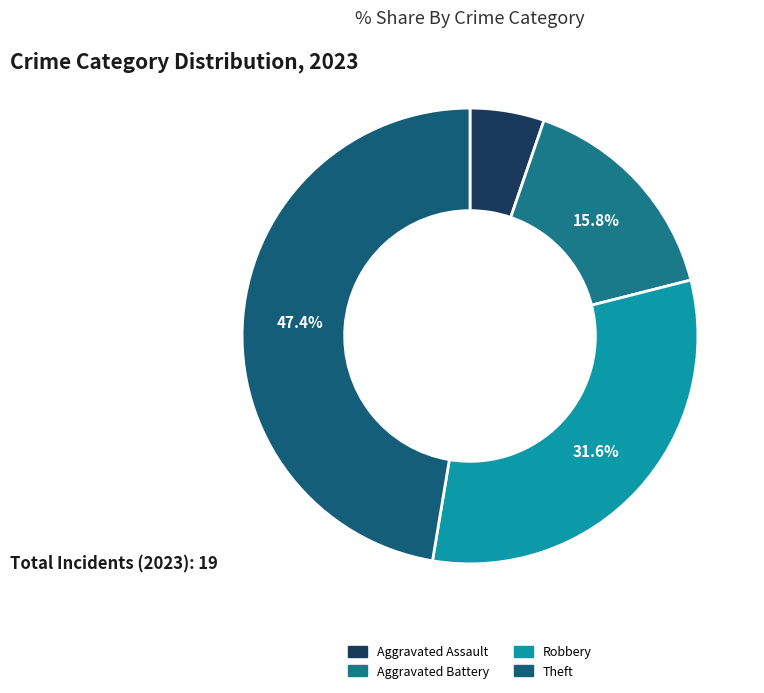

Is there a majority slice in this chart?

No